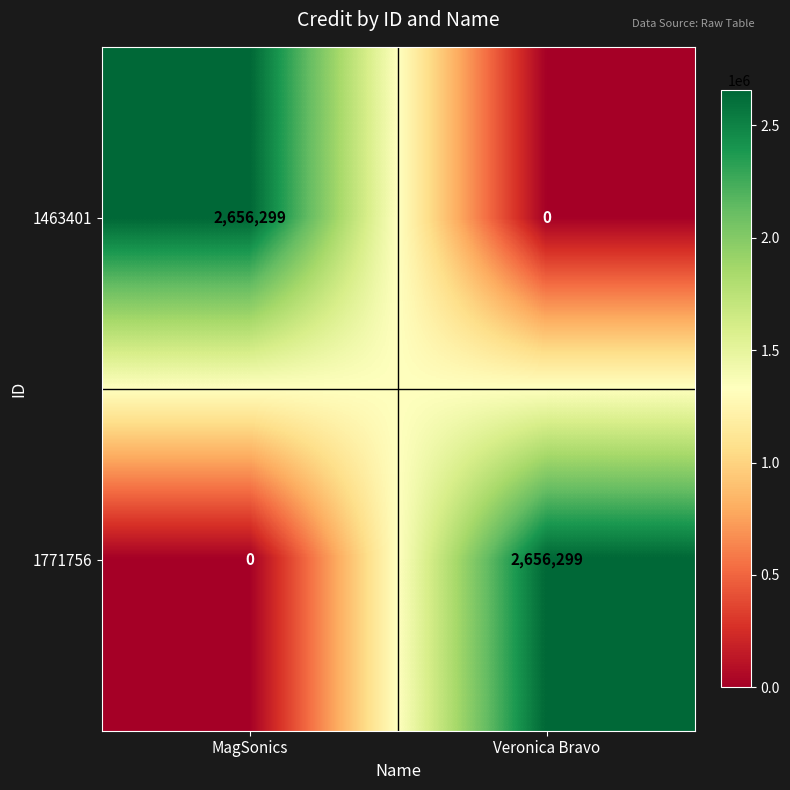

What is the total value across all series at MagSonics?

2656299